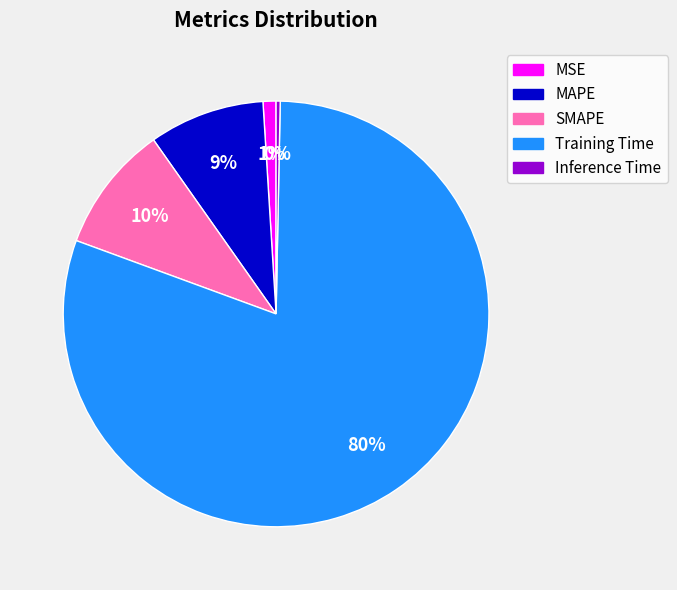

Count the number of slices in the pie.

5